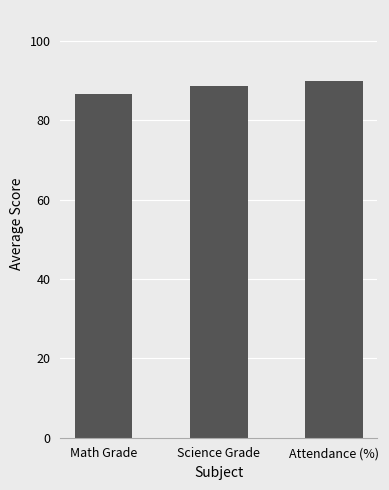

Reading left to right, transcribe all the data shown in this chart.

86.6	88.6	89.8